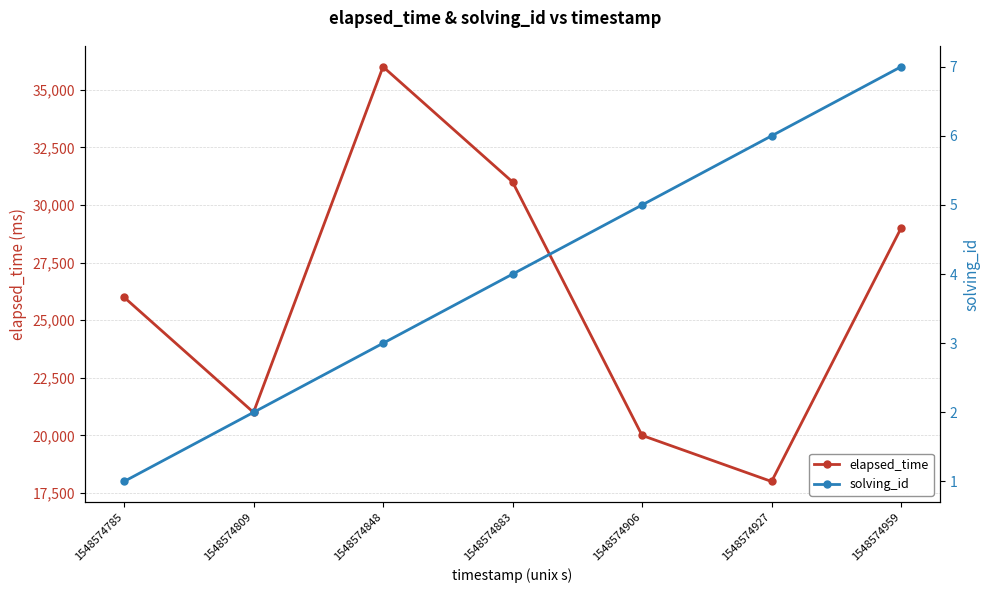

What is the approximate value of elapsed_time at 1548574809, to the nearest 50?

21000